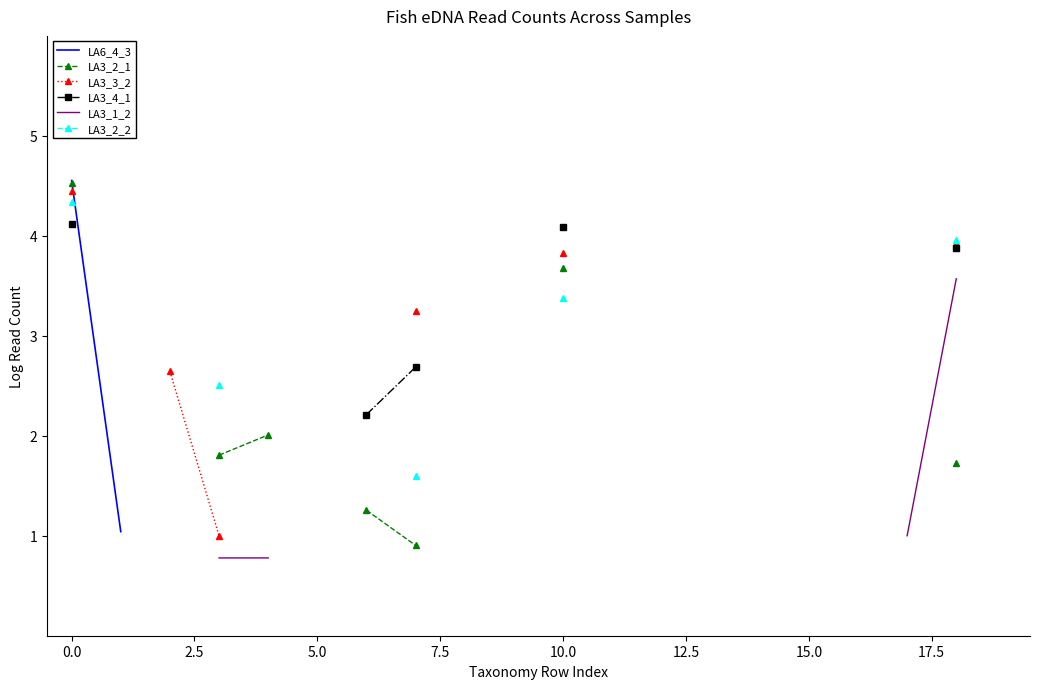

What is the difference between the maximum and minimum values in the LA3_2_1 series?

3.6